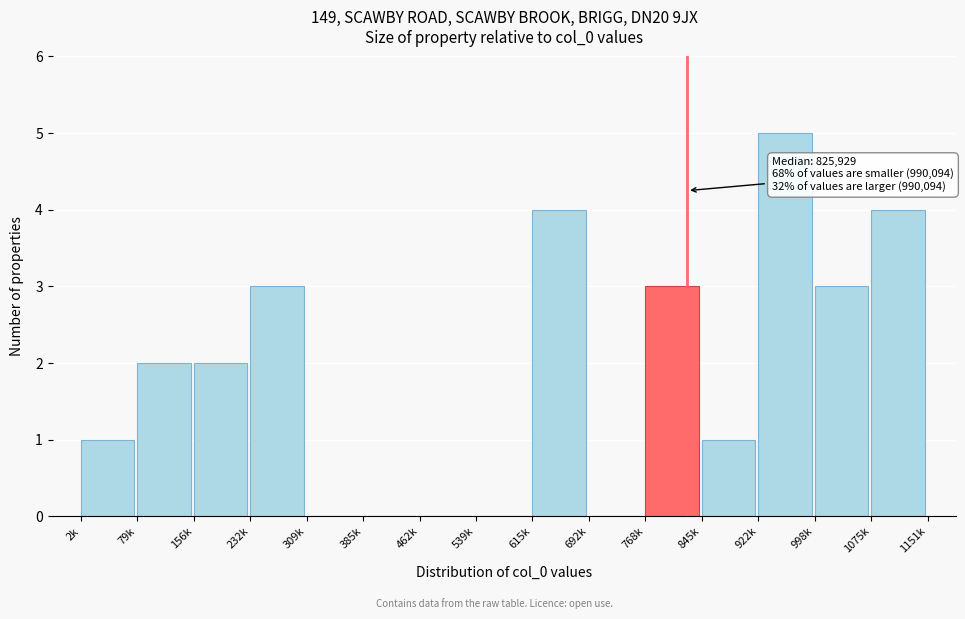

Reading left to right, transcribe all the data shown in this chart.

2k=1	79k=2	156k=2	232k=3	309k=0	385k=0	462k=0	539k=0	615k=4	692k=0	768k=3	845k=1	922k=5	998k=3	1075k=4